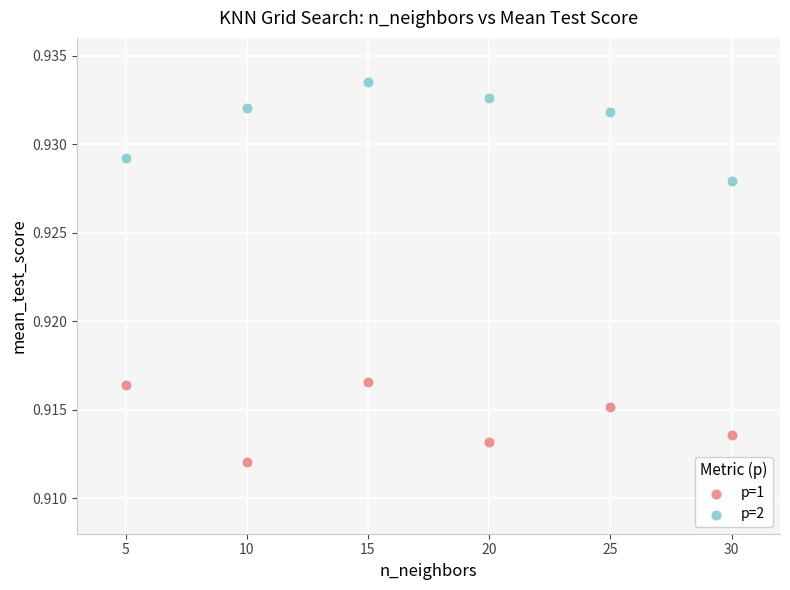

What are all the series names shown in the legend?

p=1, p=2